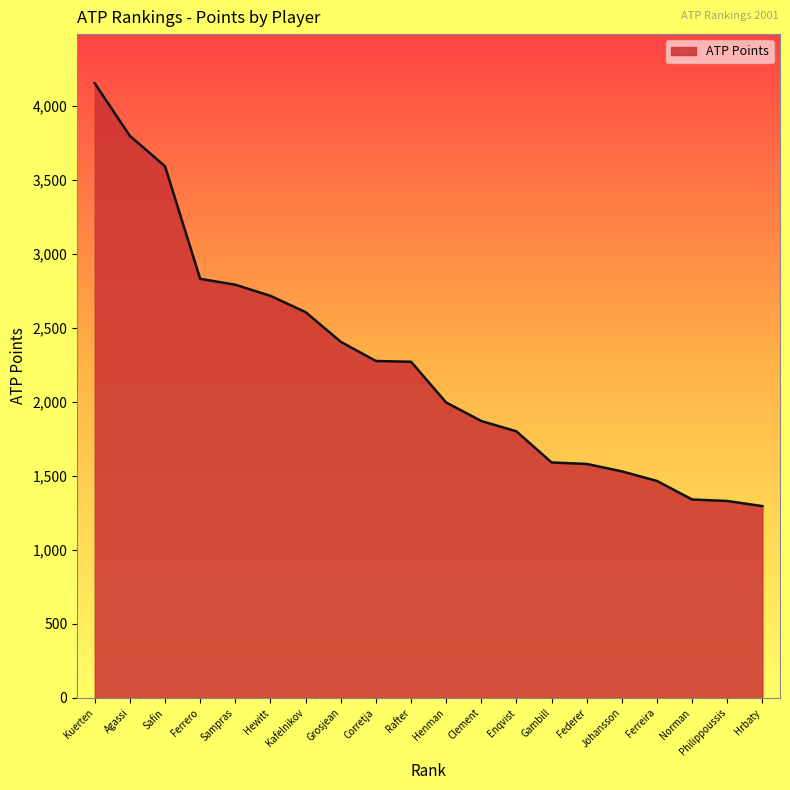

Where does the data first go above 2270?

Kuerten